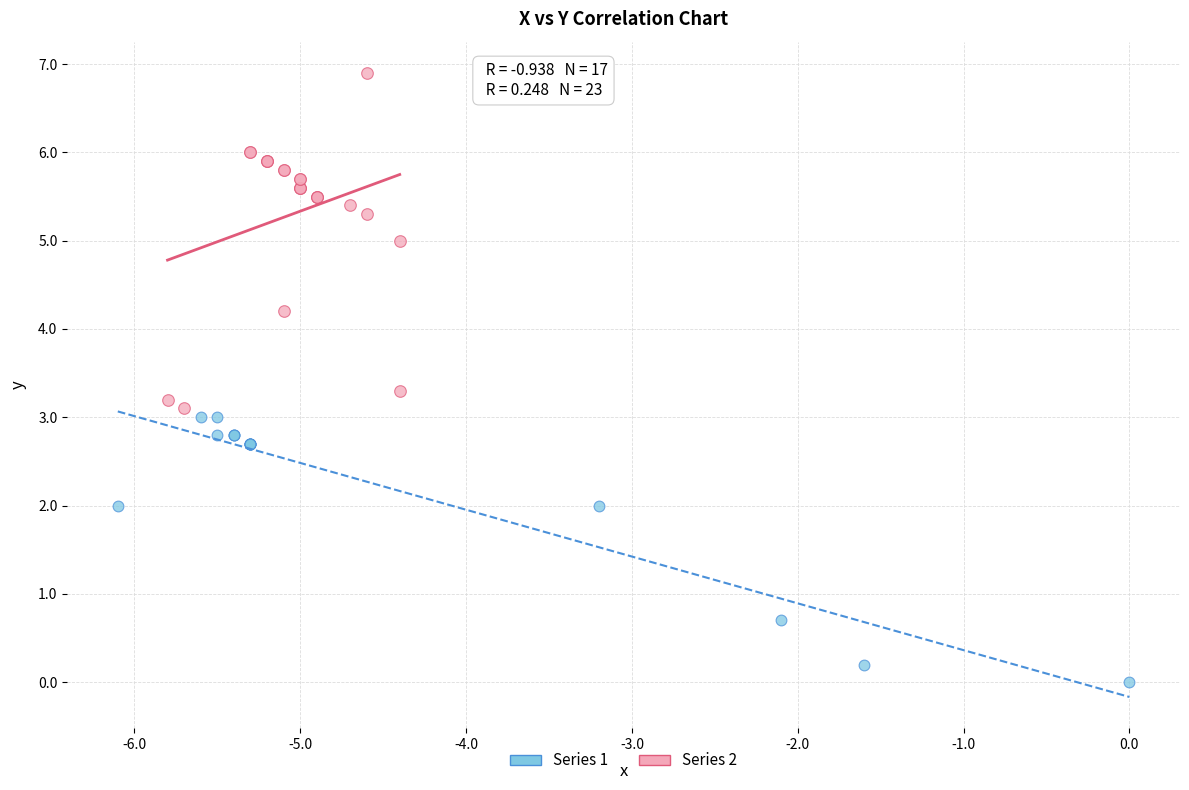

Which series reaches the minimum Y coordinate?

Series 1